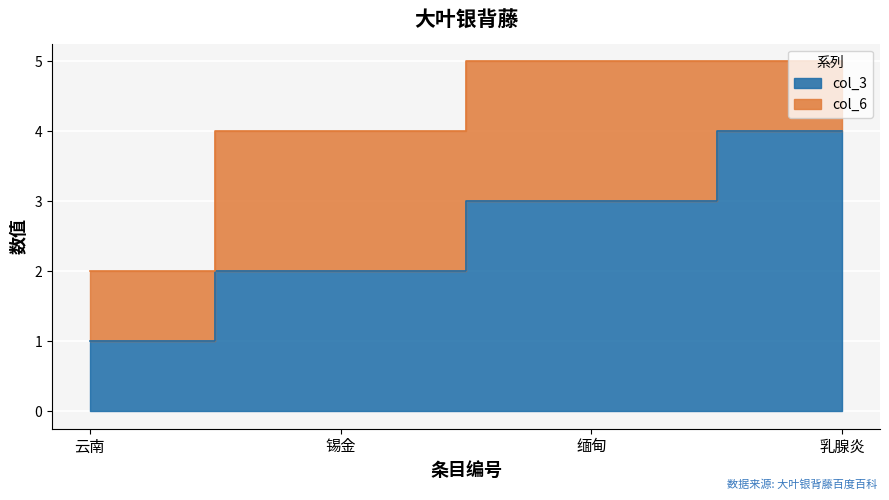

What is the difference between the maximum and minimum values?

3